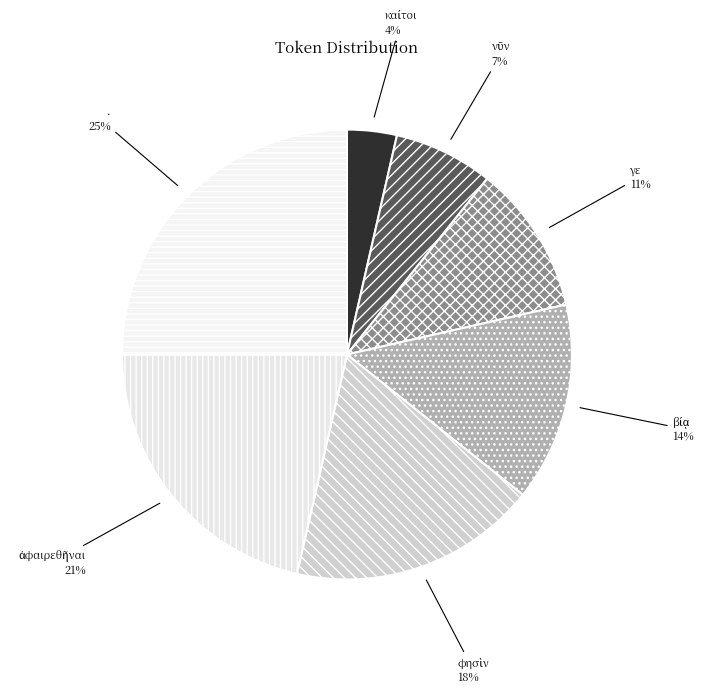

Is it true that . is 33% of the pie?

False